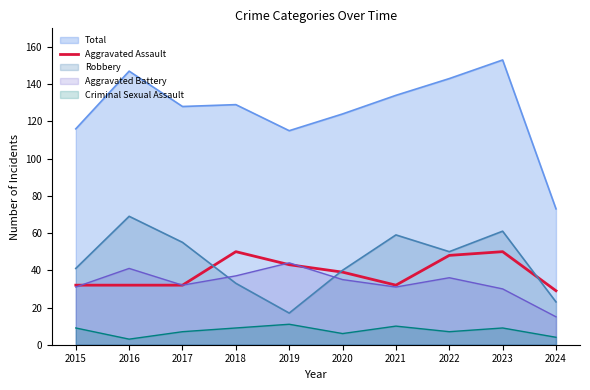

The Criminal Sexual Assault series shows 4 at 2024. True or false?

True